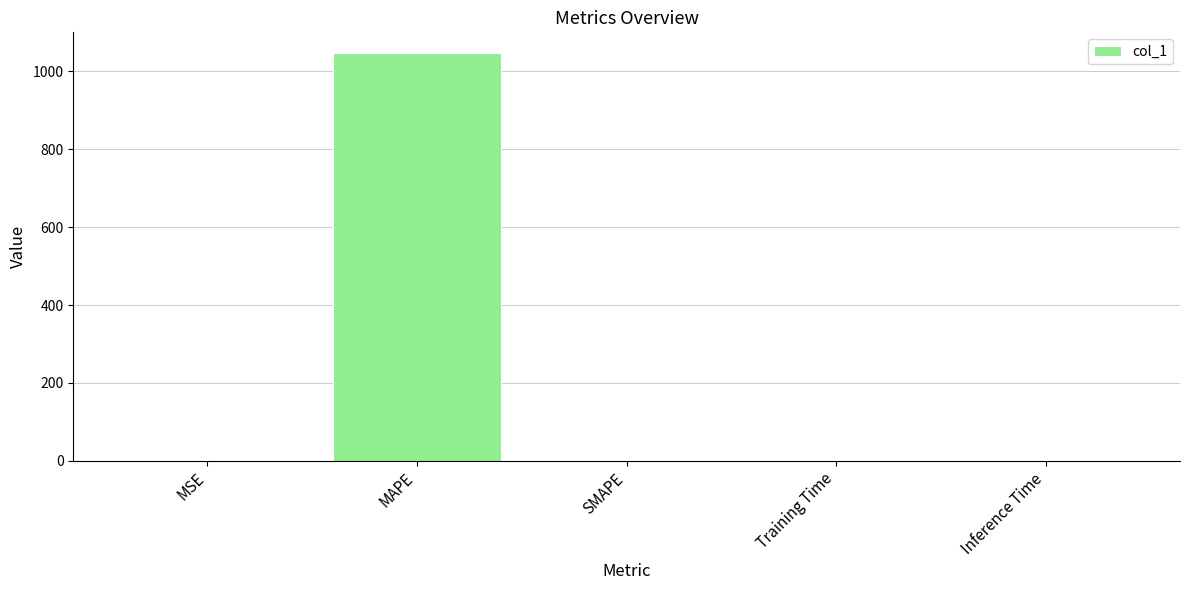

Read the value at MAPE.

1047.9